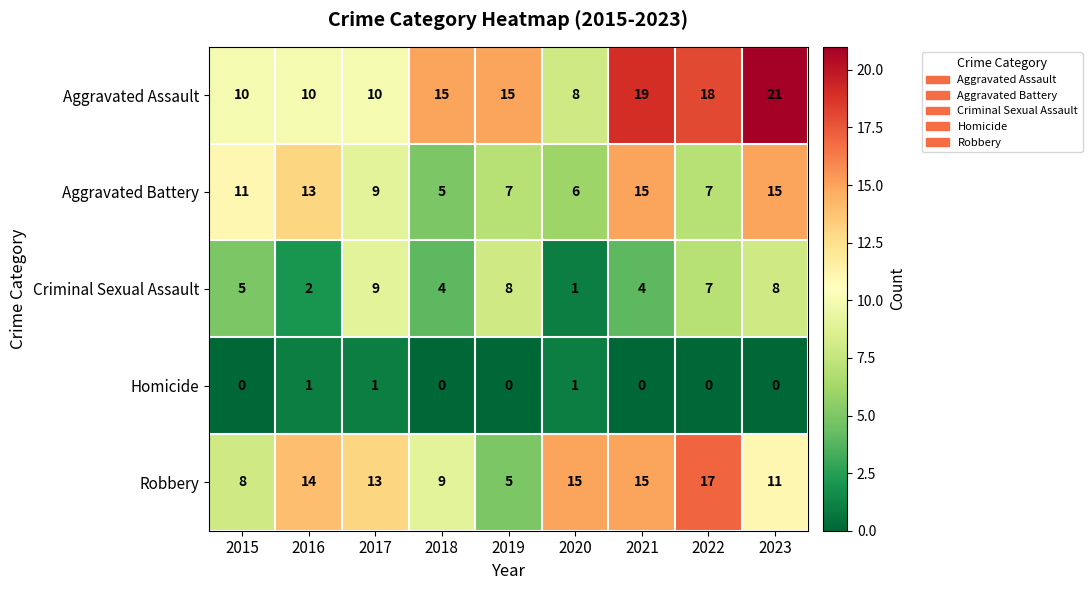

What is the difference between the maximum and second lowest values in the Criminal Sexual Assault series?

7